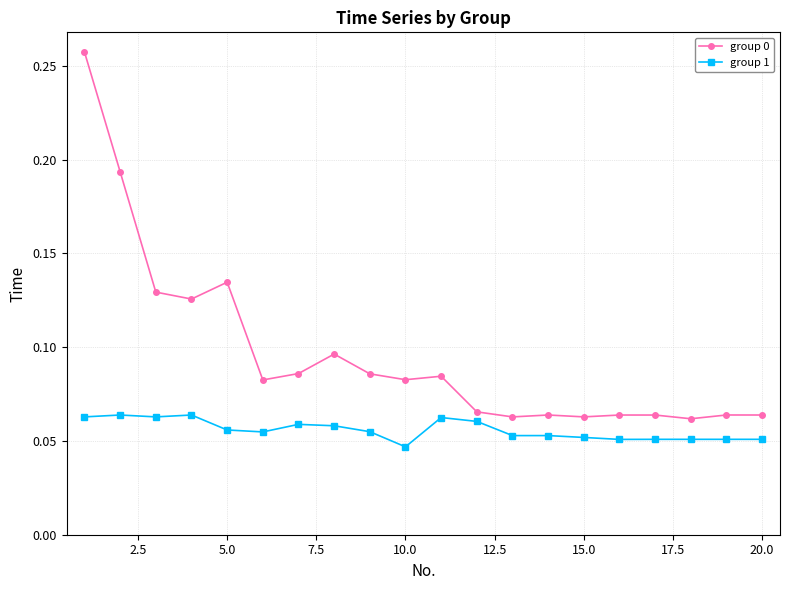

At how many categories does at least one series exceed 0?

20